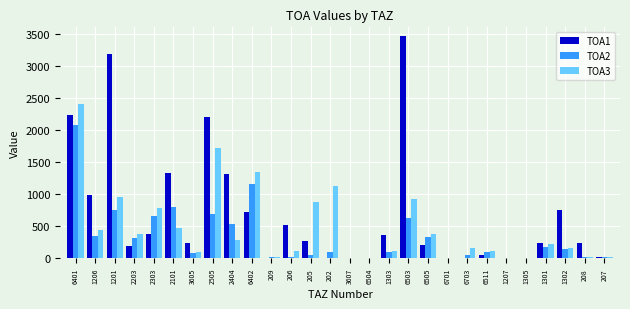

At which category is the sum across all series the highest?

6401